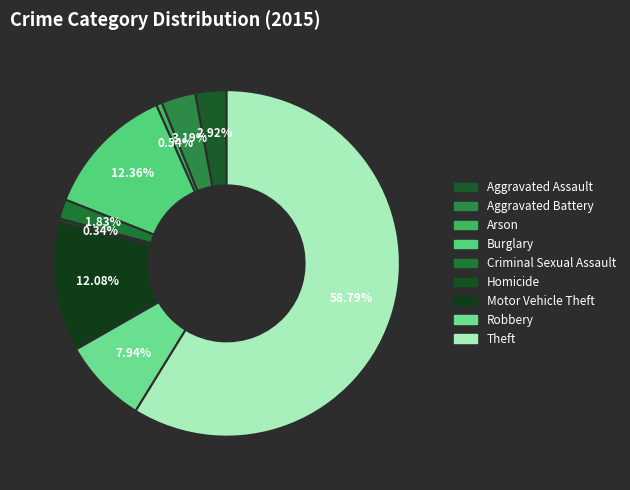

Is it true that Aggravated Assault is 8% of the pie?

False